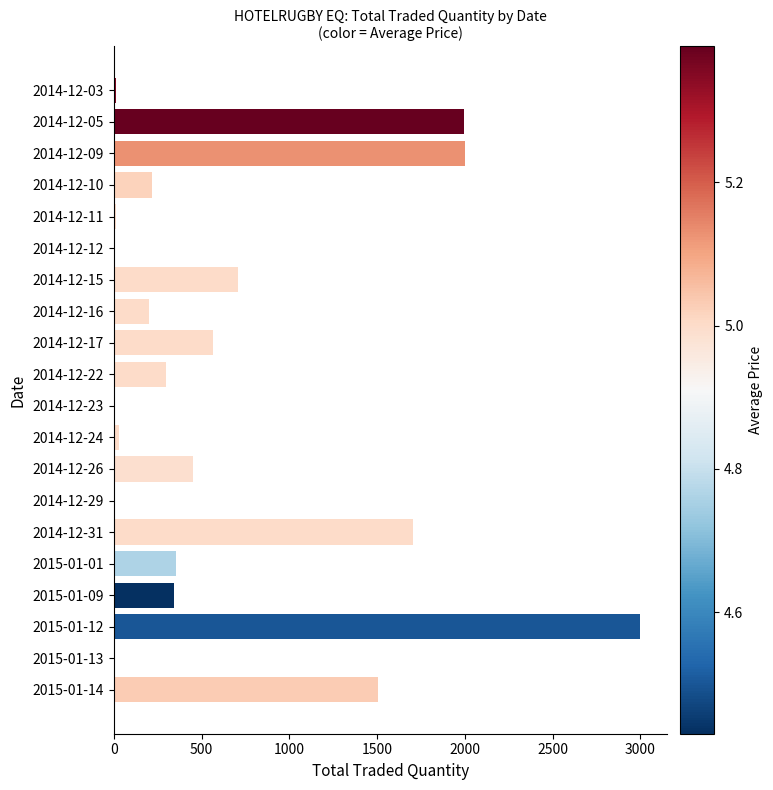

Which has a higher value, 2015-01-14 or 2014-12-16?

2015-01-14